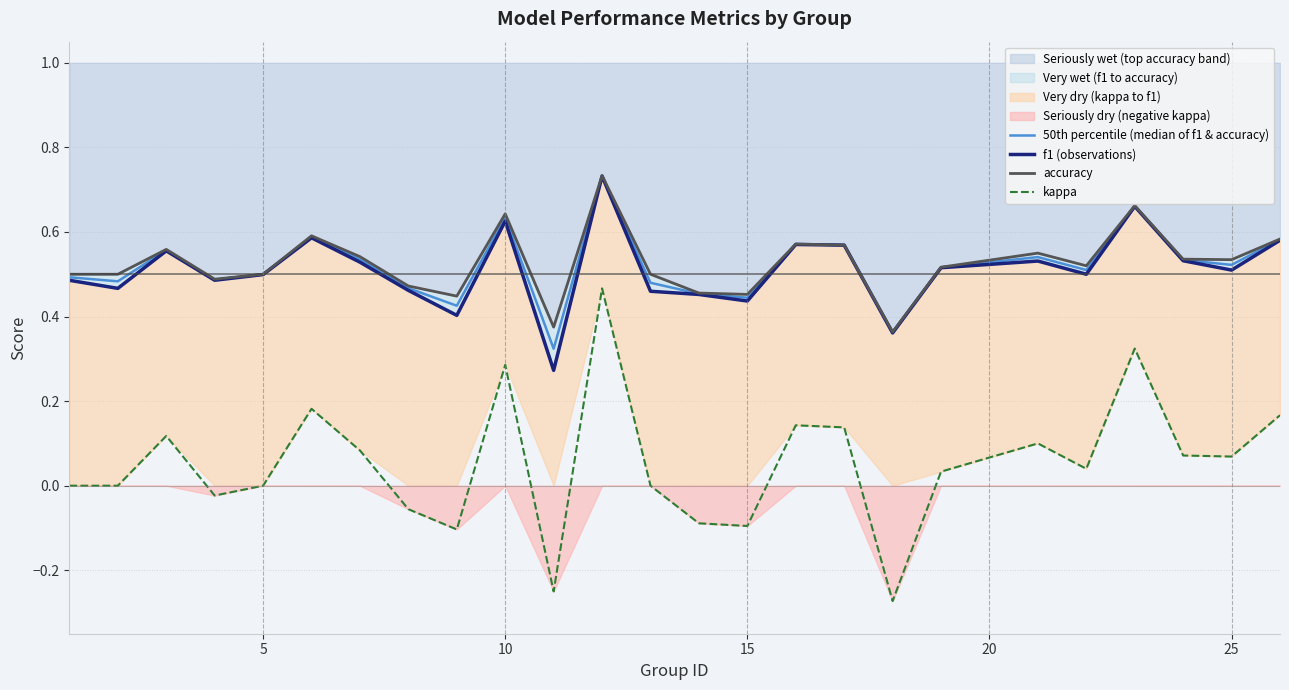

How many lines are shown in the chart?

4